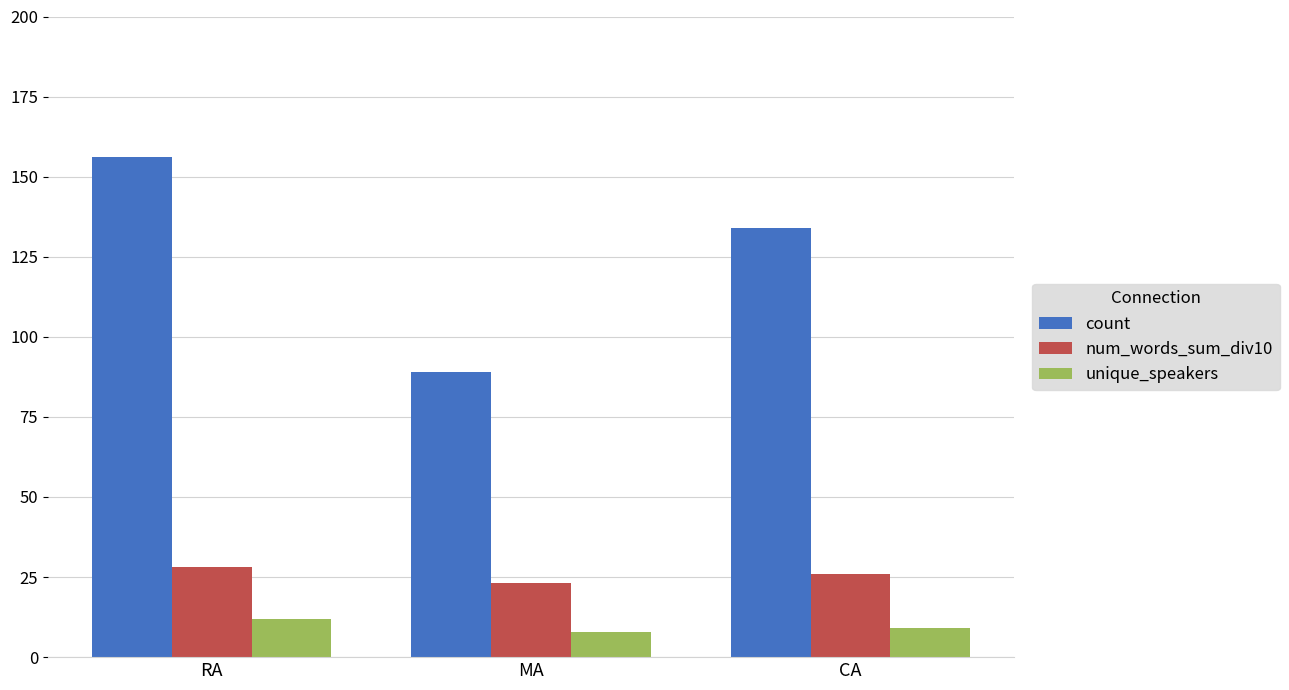

How many bars are there in total?

9